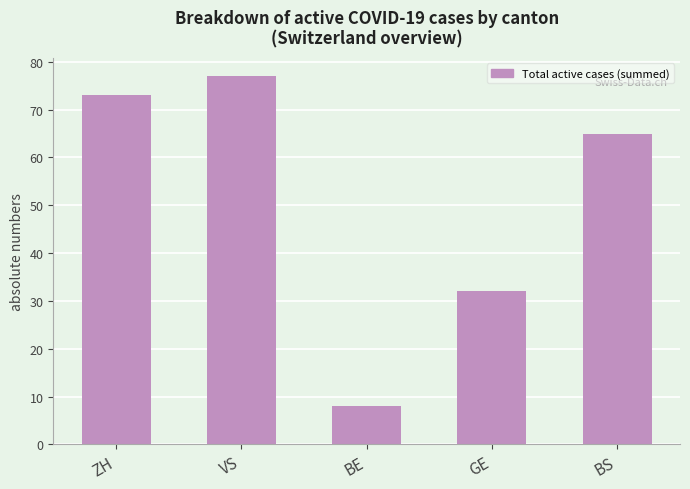

The chart shows a value of 77 at VS. True or false?

True